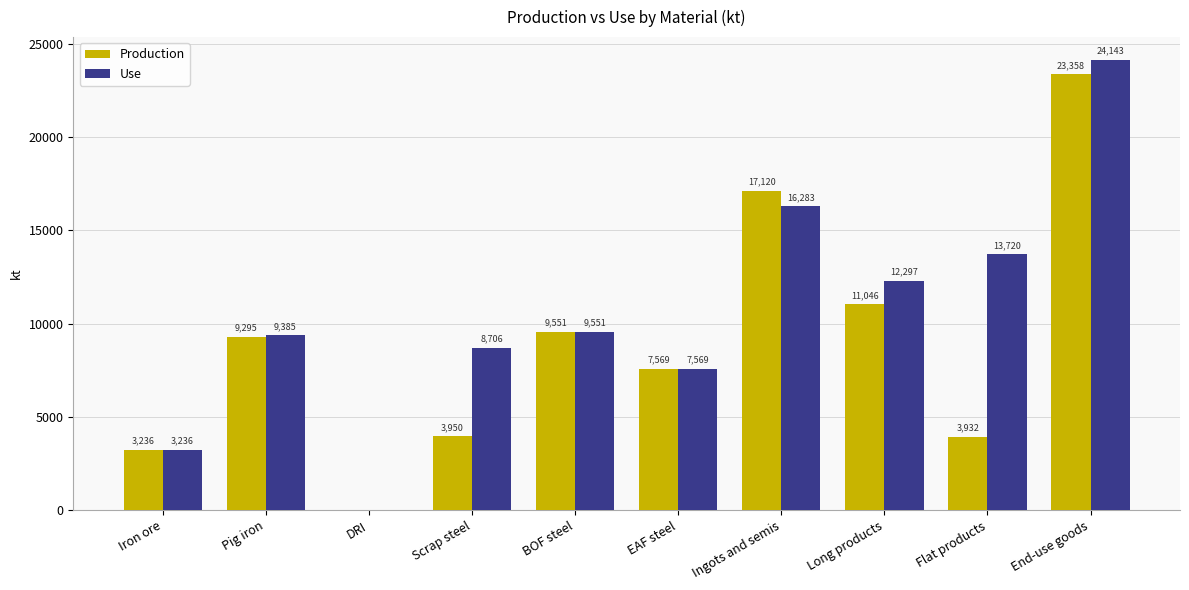

Is it true that Production equals 3046.7 at Pig iron?

False